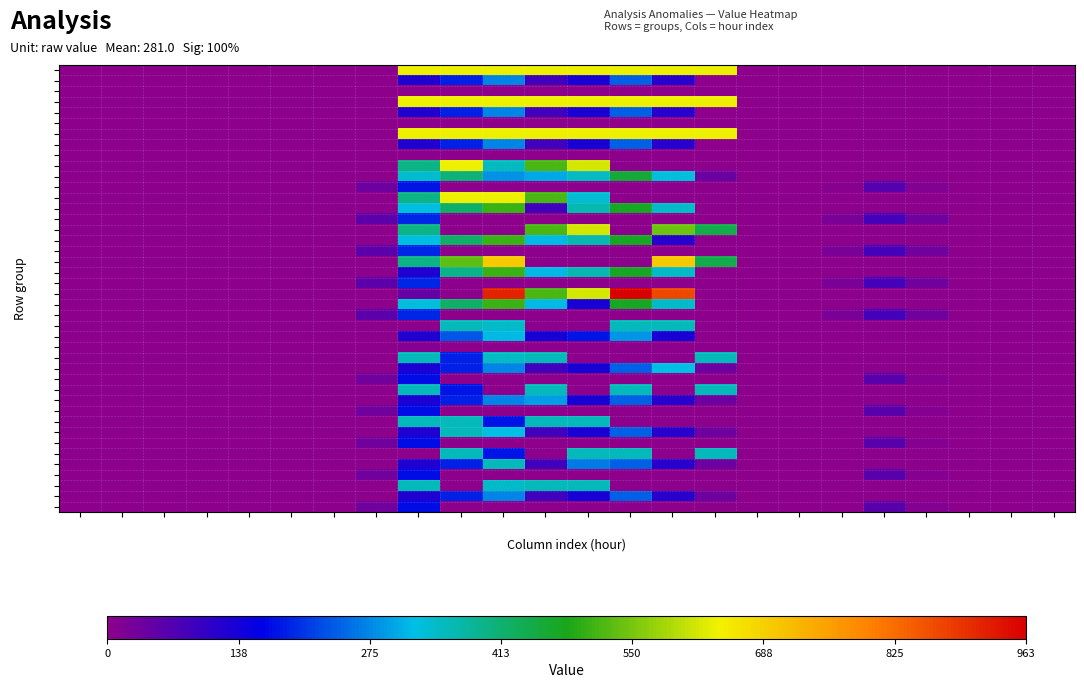

Rank the categories by 9.1 value from lowest to highest.

0, 1, 2, 3, 4, 5, 6, 7, 16, 17, 18, 19, 20, 21, 22, 23, 15, 11, 8, 12, 9, 13, 10, 14